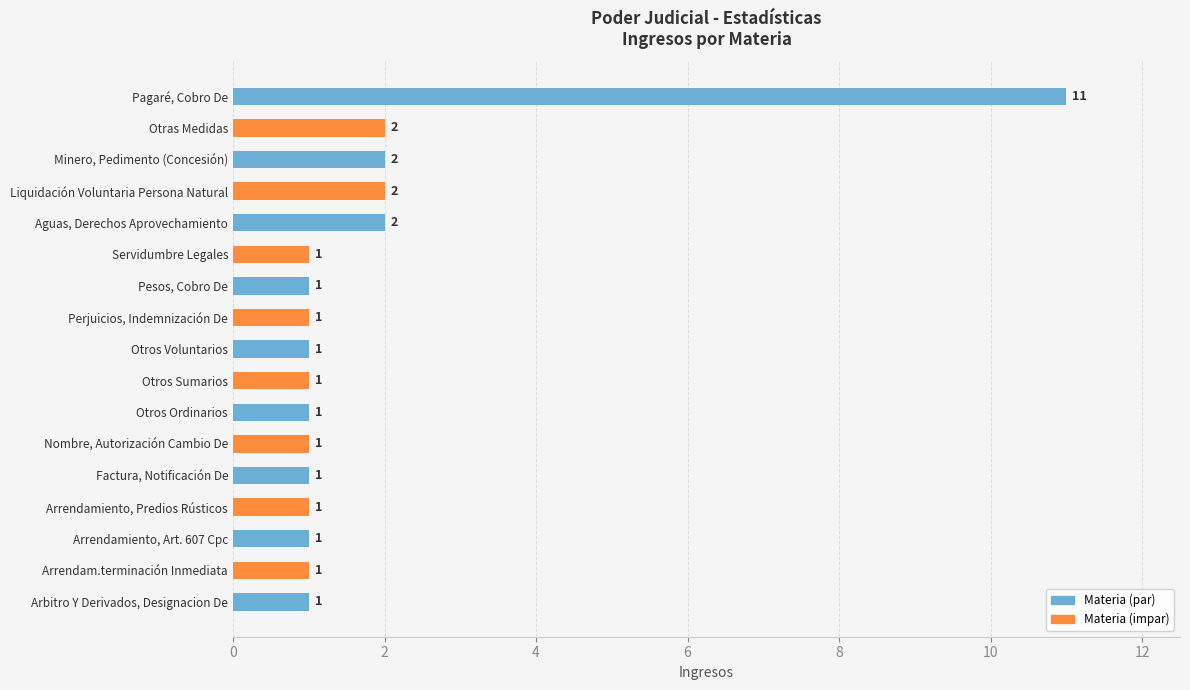

Count the values in the range 1 to 2.

16